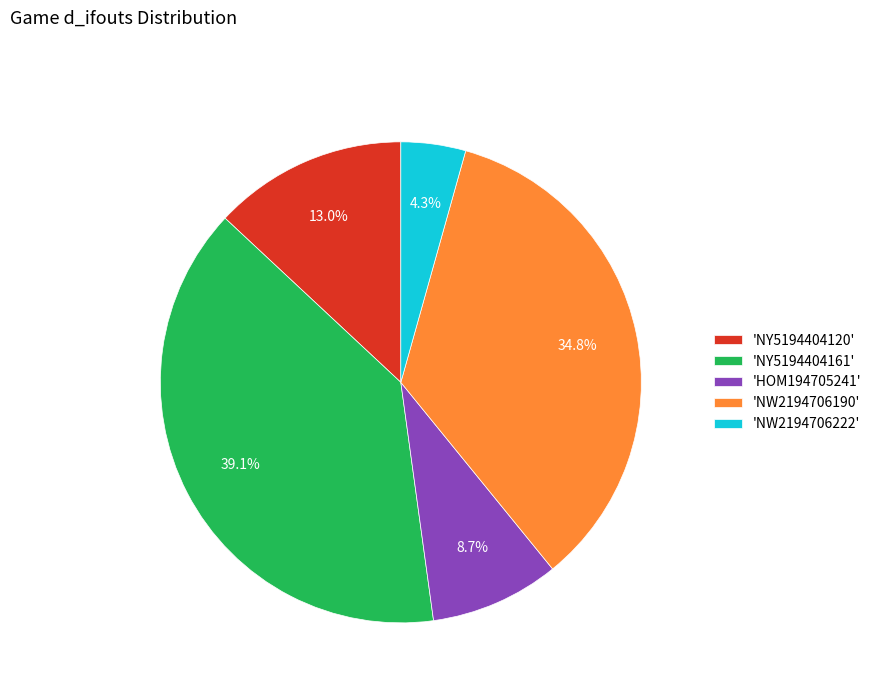

Which category has the smallest portion of the pie?

'NW2194706222'